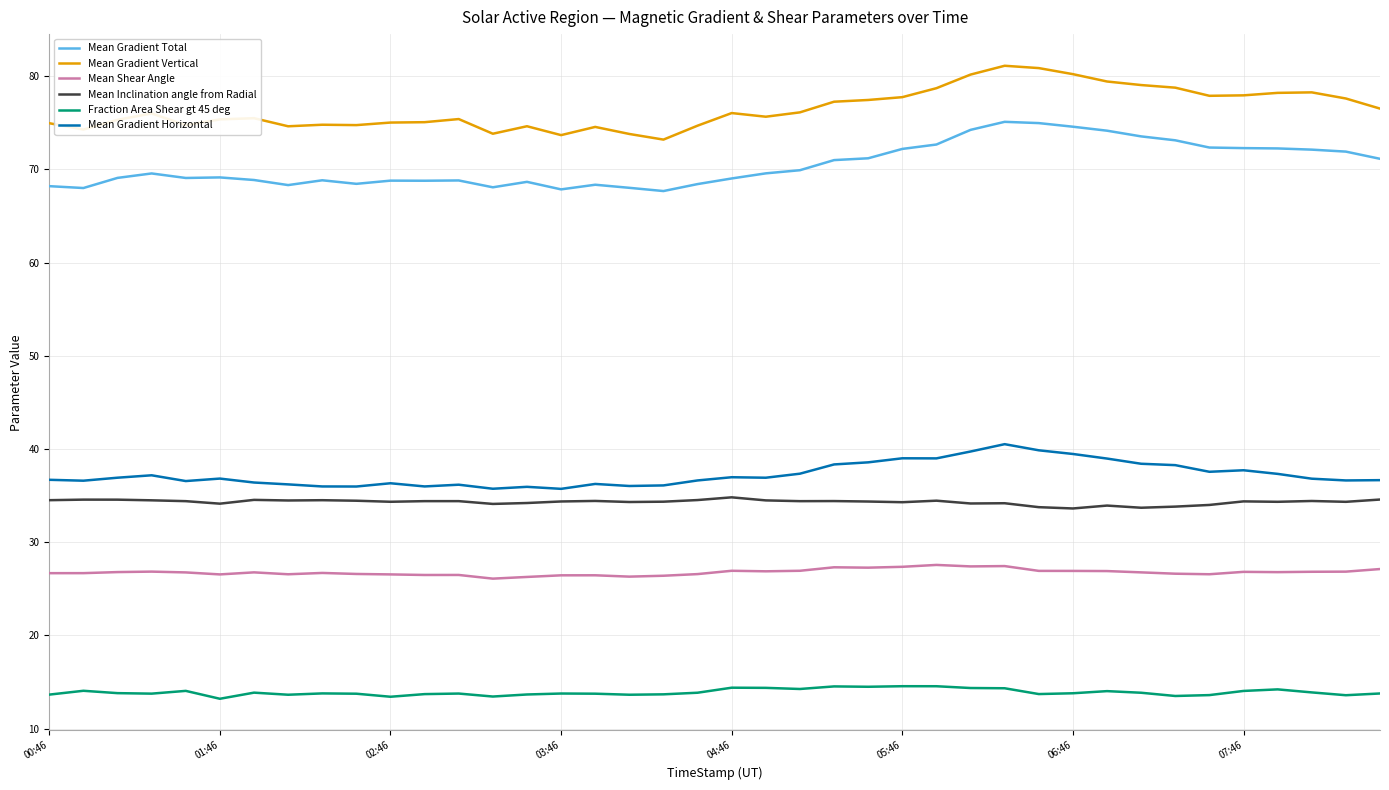

List the series in order of their peak value, lowest first.

Fraction Area Shear gt 45 deg, Mean Shear Angle, Mean Inclination angle from Radial, Mean Gradient Horizontal, Mean Gradient Total, Mean Gradient Vertical